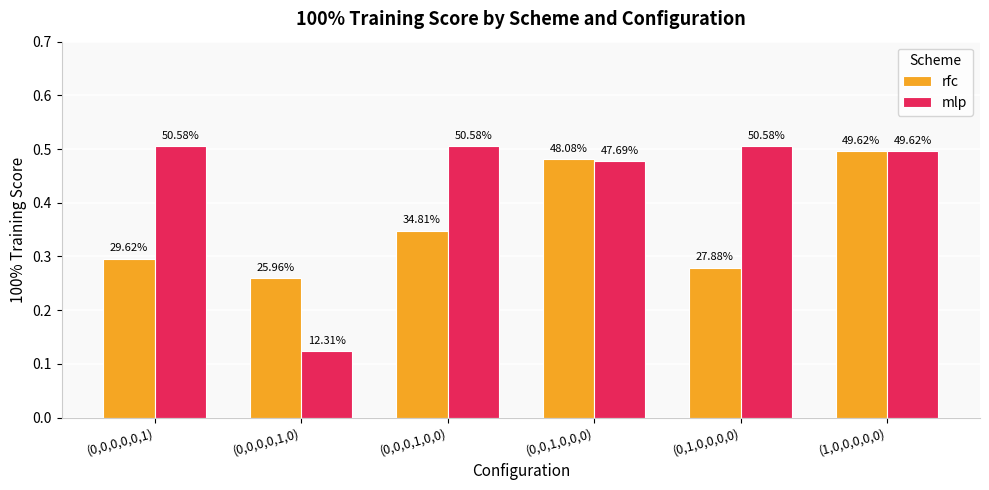

Rank the series at (0,0,0,0,1,0) from highest to lowest value.

rfc, mlp